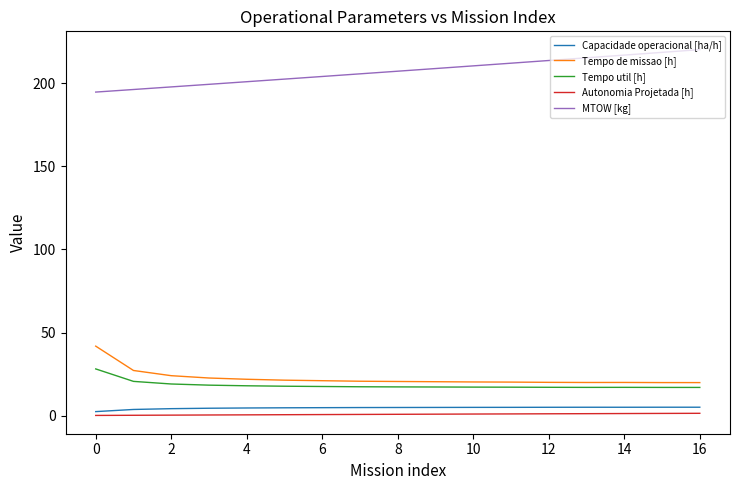

What is the average value of the Tempo de missao [h] series?

22.4